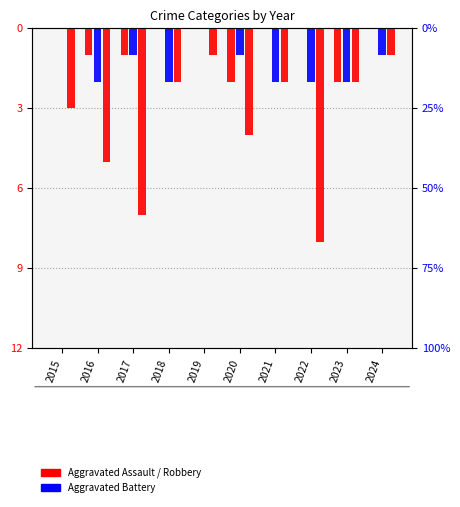

What is the difference between the Robbery values at 2017 and 2018?

5